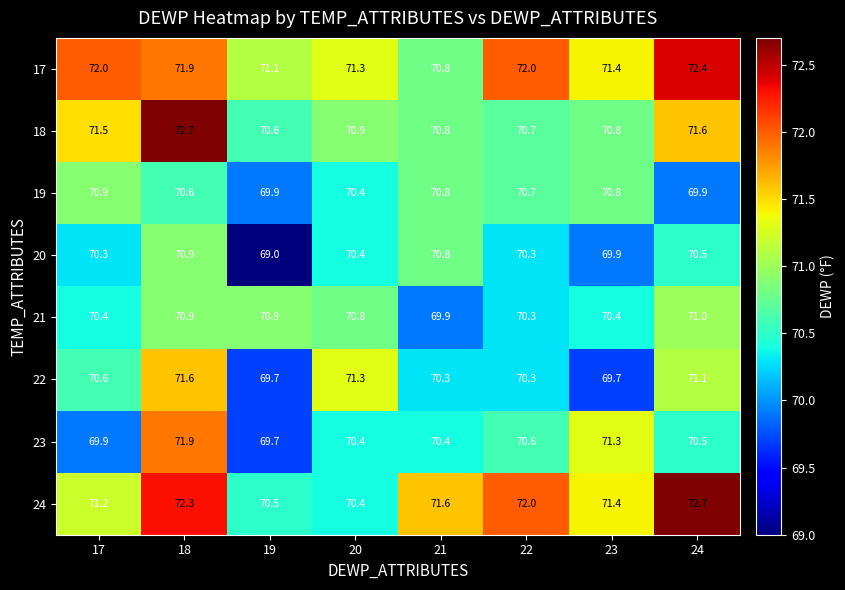

What is the sum of all 20 values?

562.1